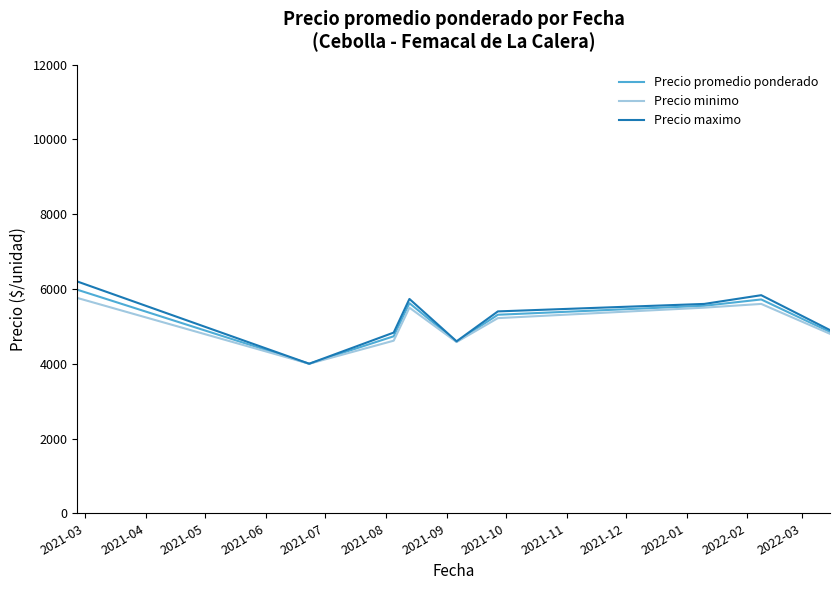

What is the smallest value displayed?

4000.0